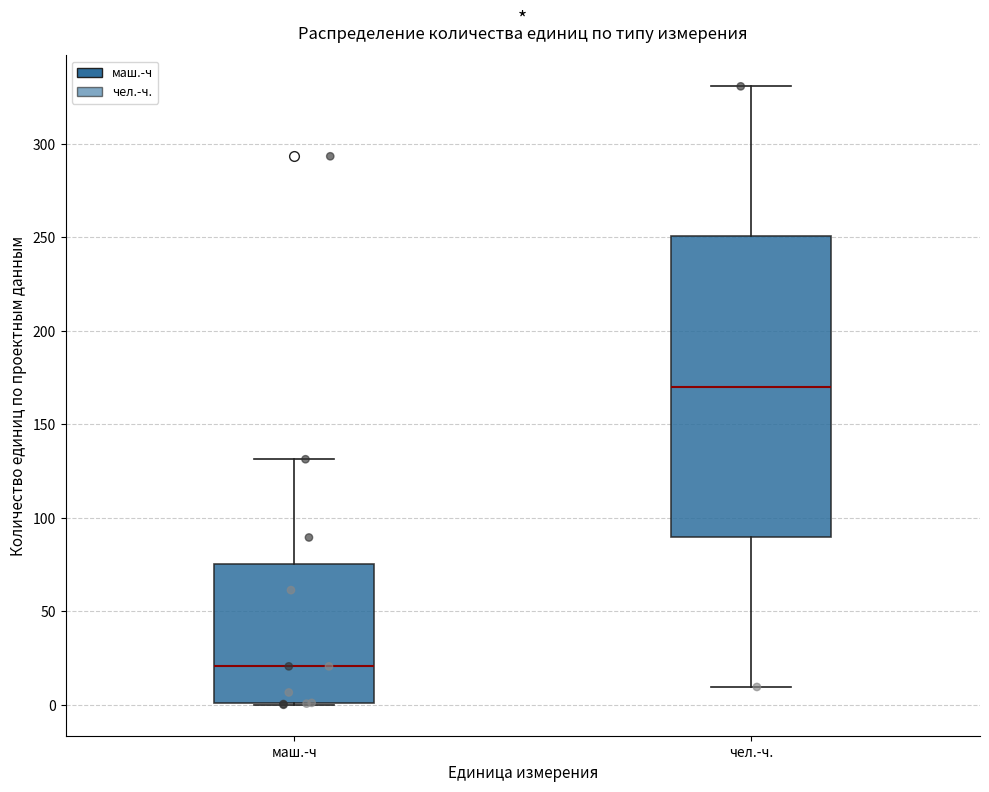

Where is the lower edge of the box for маш.-ч on the y-axis? The values are not printed on the chart, so give them approximately, as read against the axis.

0